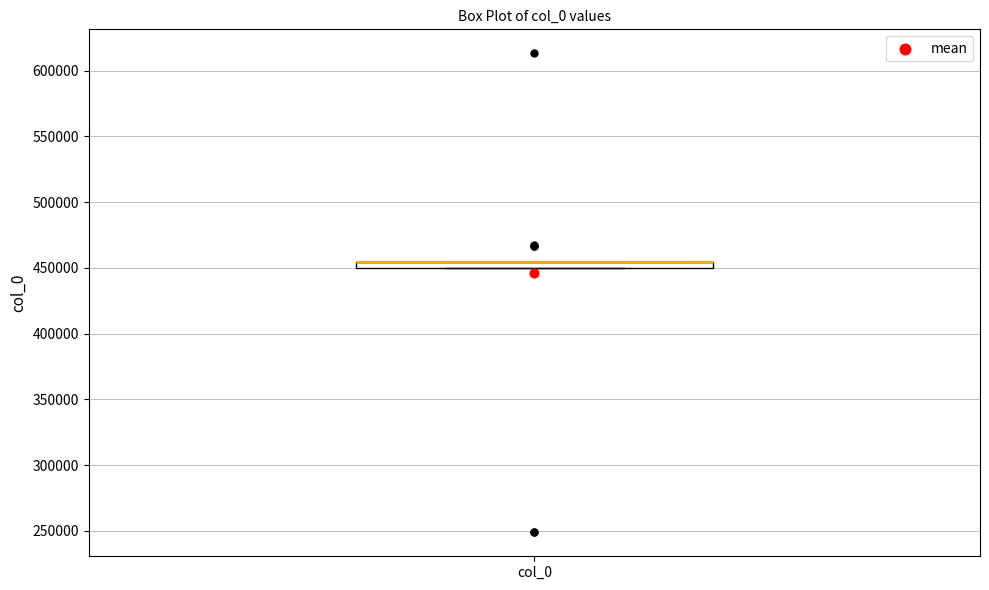

Where is the lower edge of the box for col_0 on the y-axis? The values are not printed on the chart, so give them approximately, as read against the axis.

450000